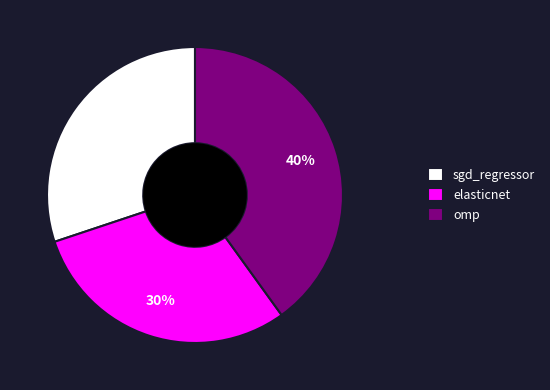

What is the largest slice in the pie chart?

omp